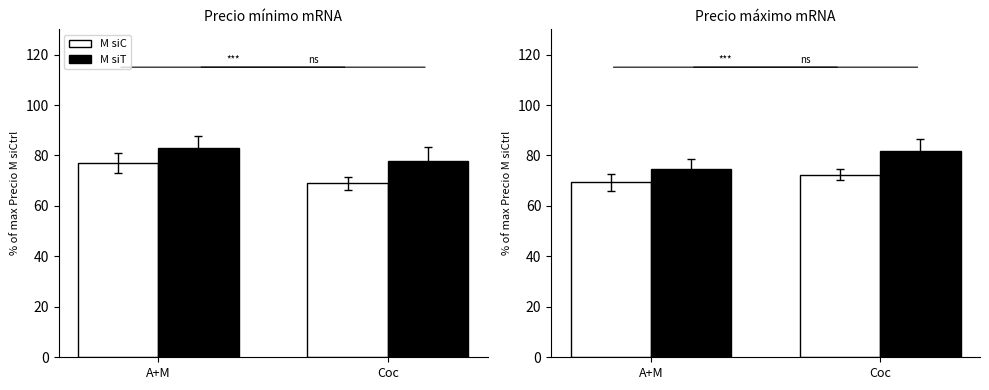

What is the difference between the maximum and minimum values in the M siT series?

7.2